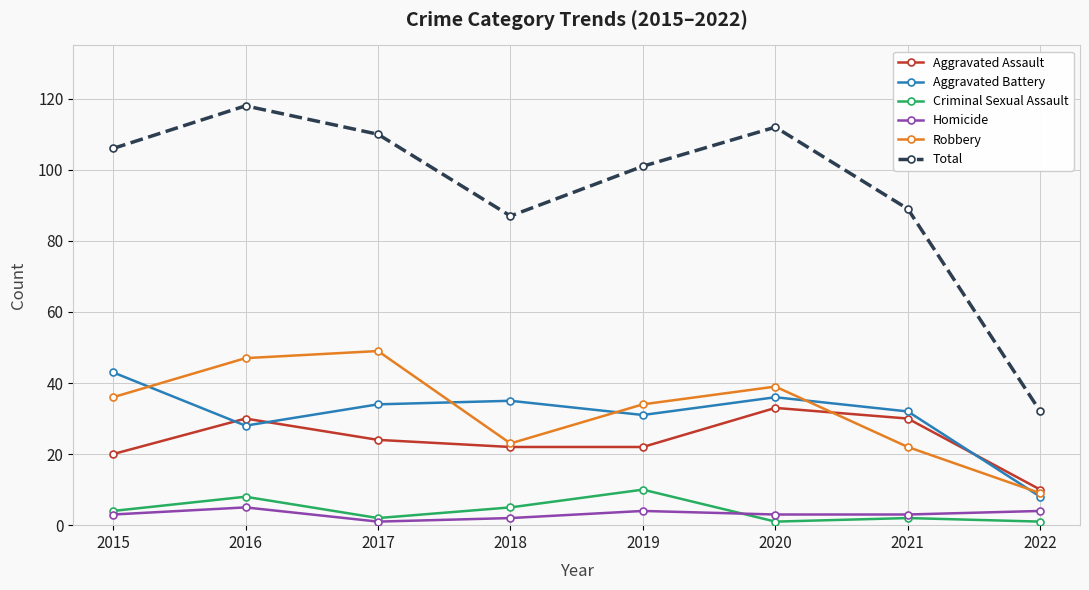

At which category is the sum across all series the highest?

2016